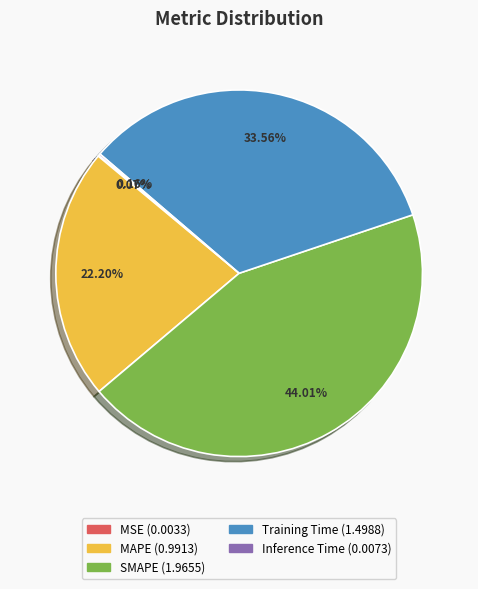

Does any single category account for the majority?

No